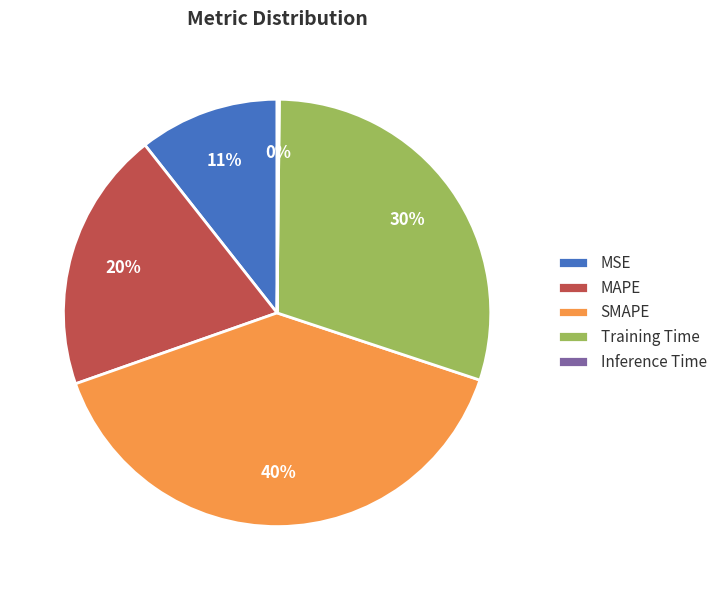

To the nearest percent, what portion does MSE represent?

11%